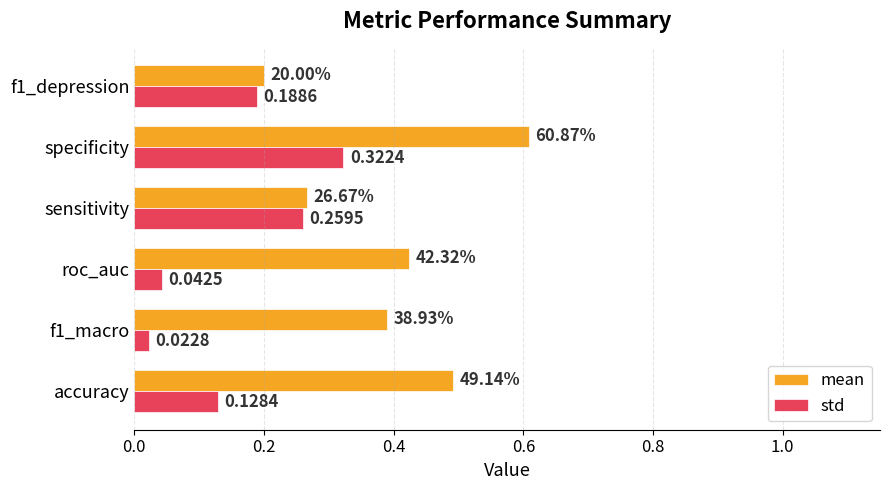

Rank the series by their maximum value, from highest to lowest.

mean, std